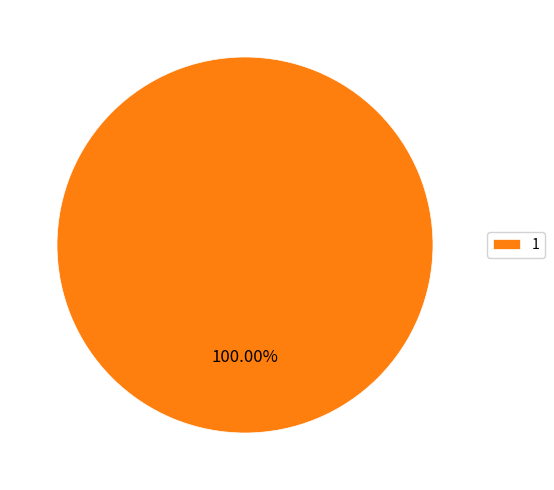

Rank the categories by value from lowest to highest.

1